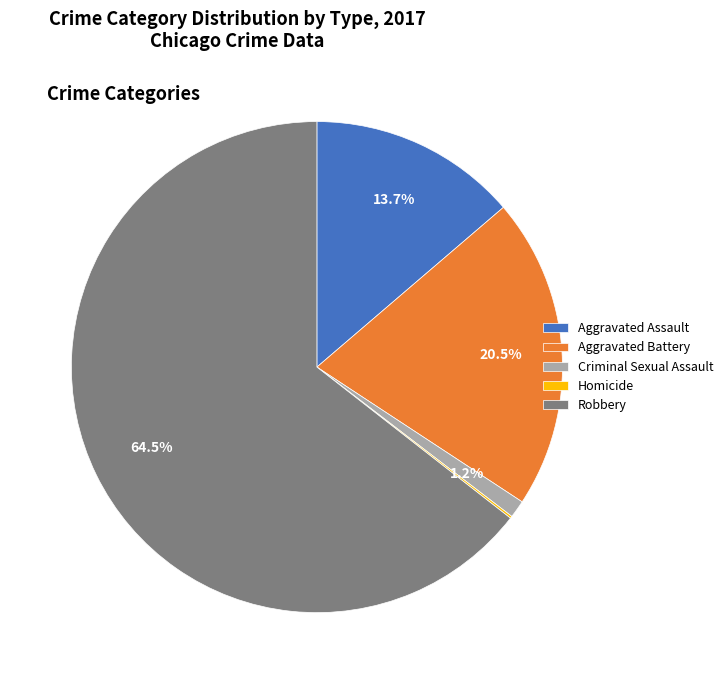

Which category has the biggest portion of the pie?

Robbery